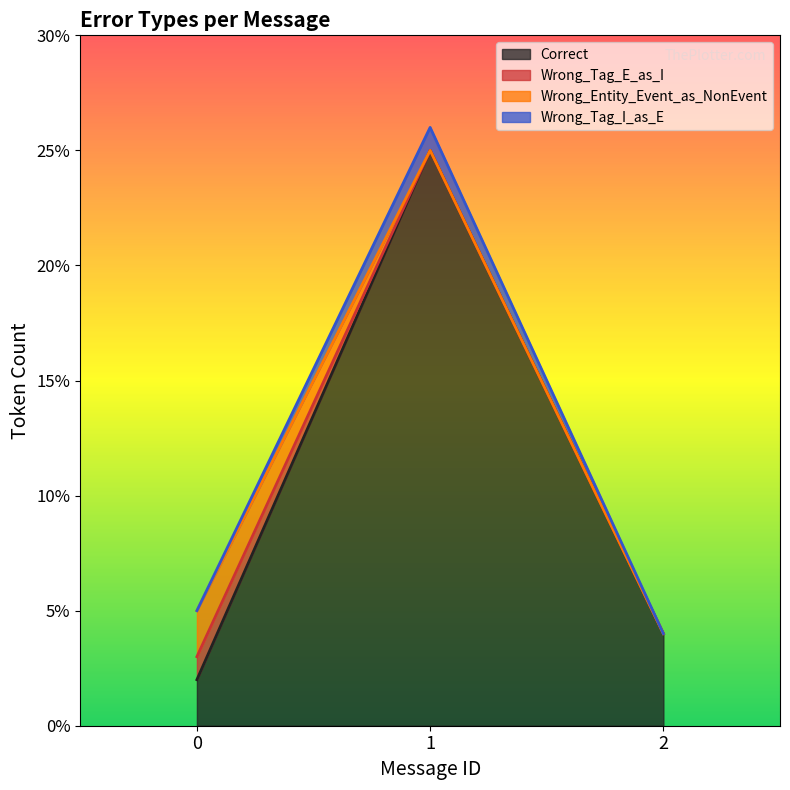

How many categories are shown in the chart?

3